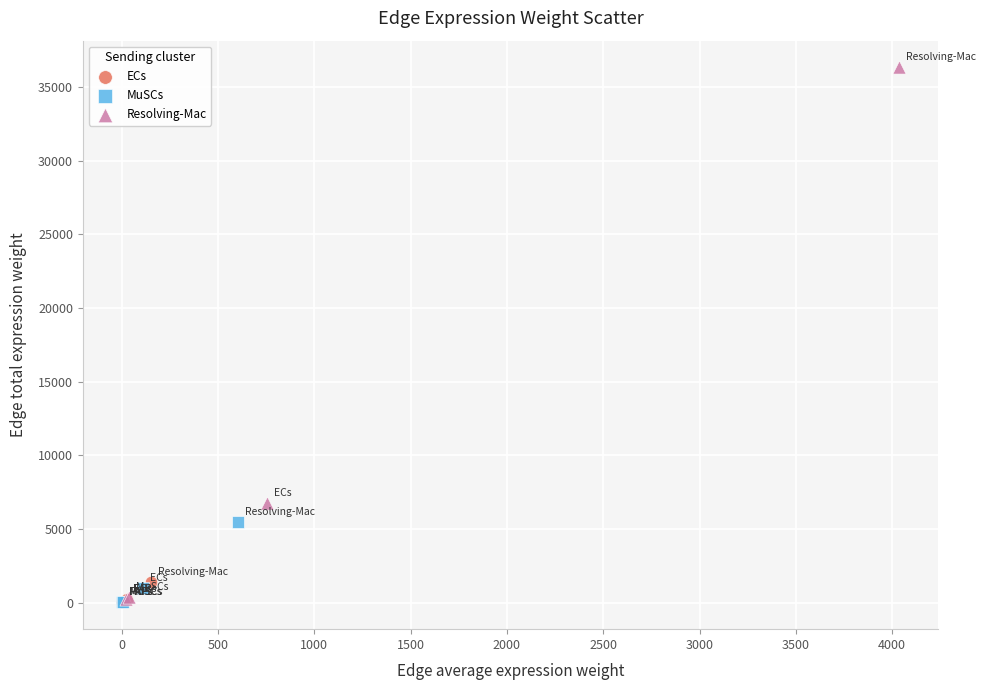

Which series contains the highest Y value?

Resolving-Mac